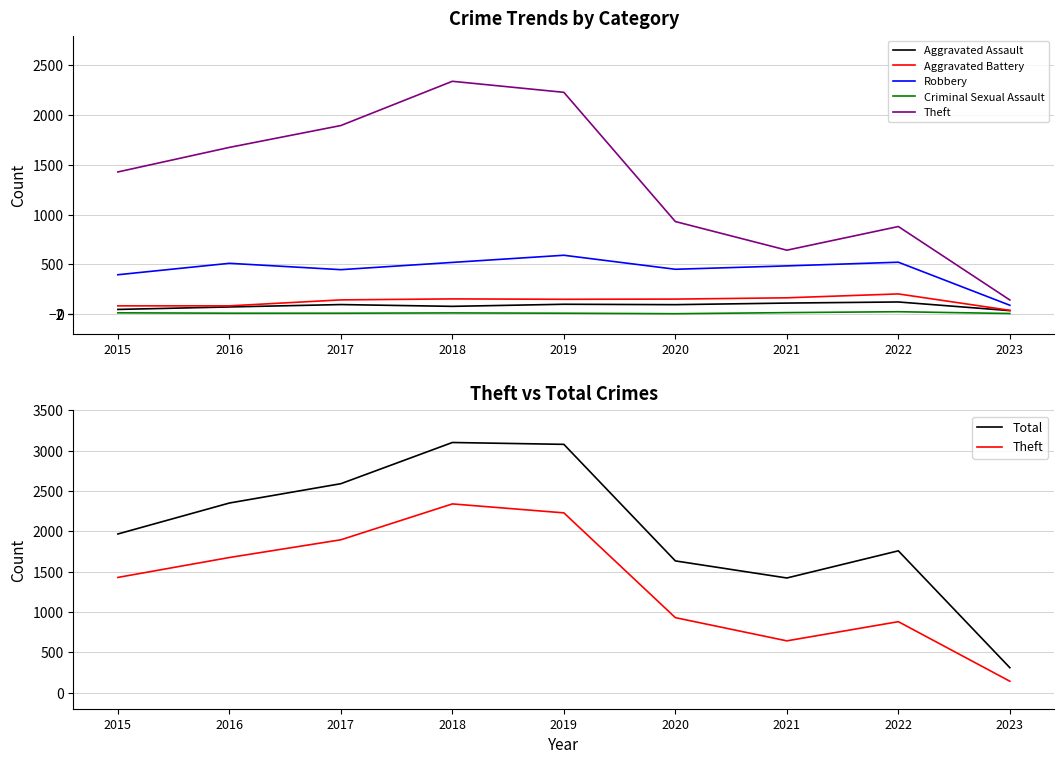

What is the difference between the Aggravated Assault values at 2022 and 2020?

27